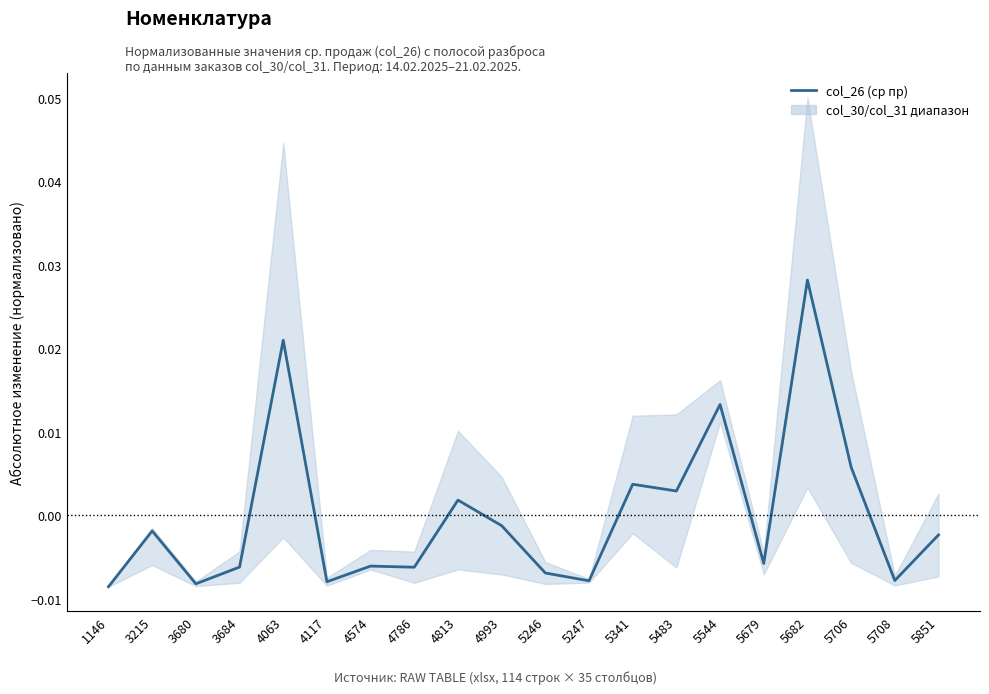

True or false: the data shows -0.0 at 3215.

False